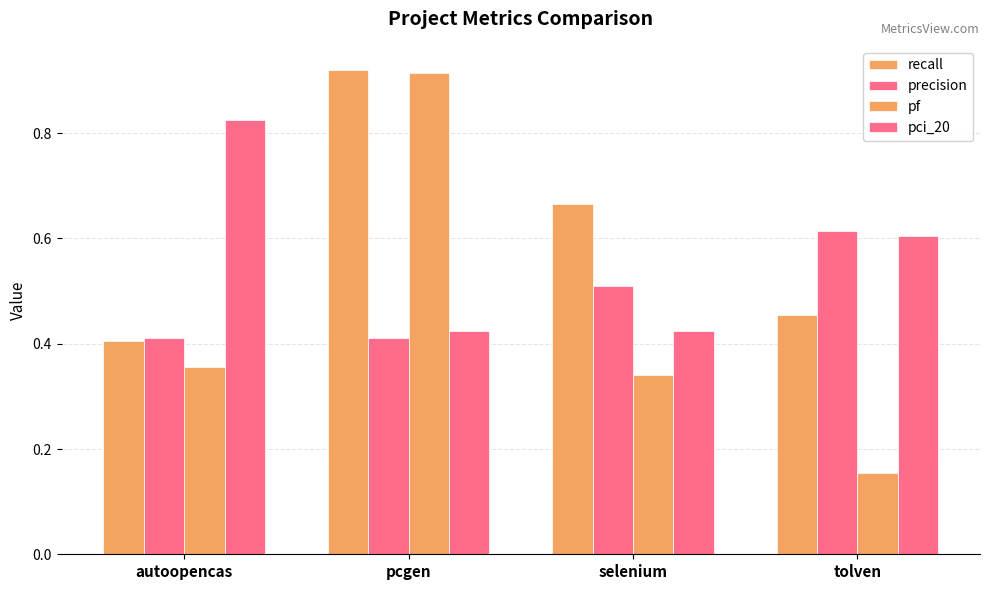

Count the number of data series in this chart.

4